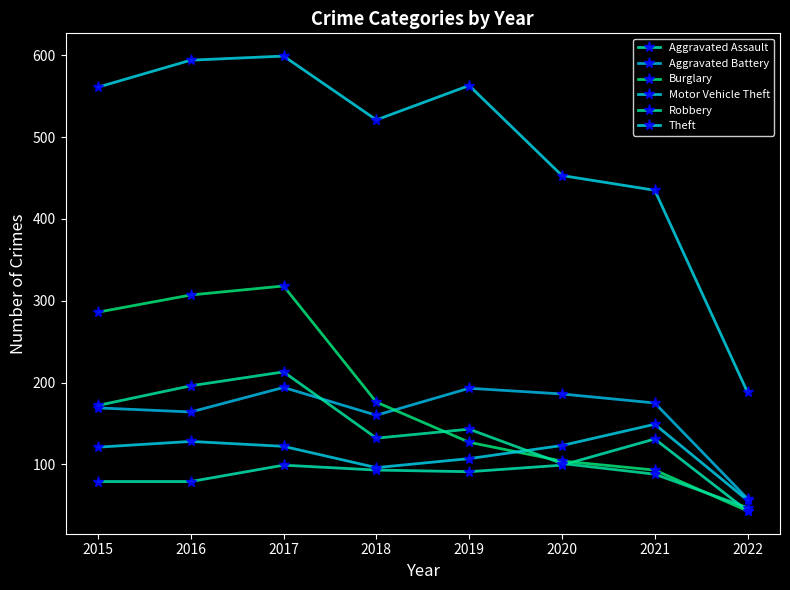

At which category is the sum across all series the highest?

2017